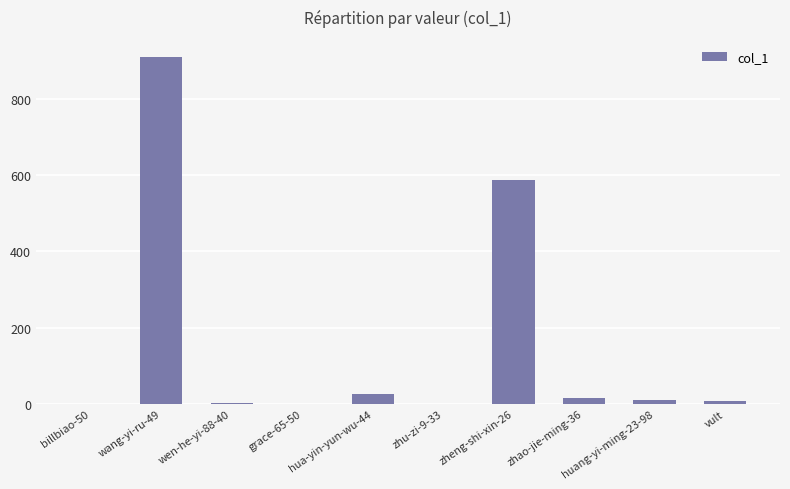

Which category has the highest value across all series?

wang-yi-ru-49